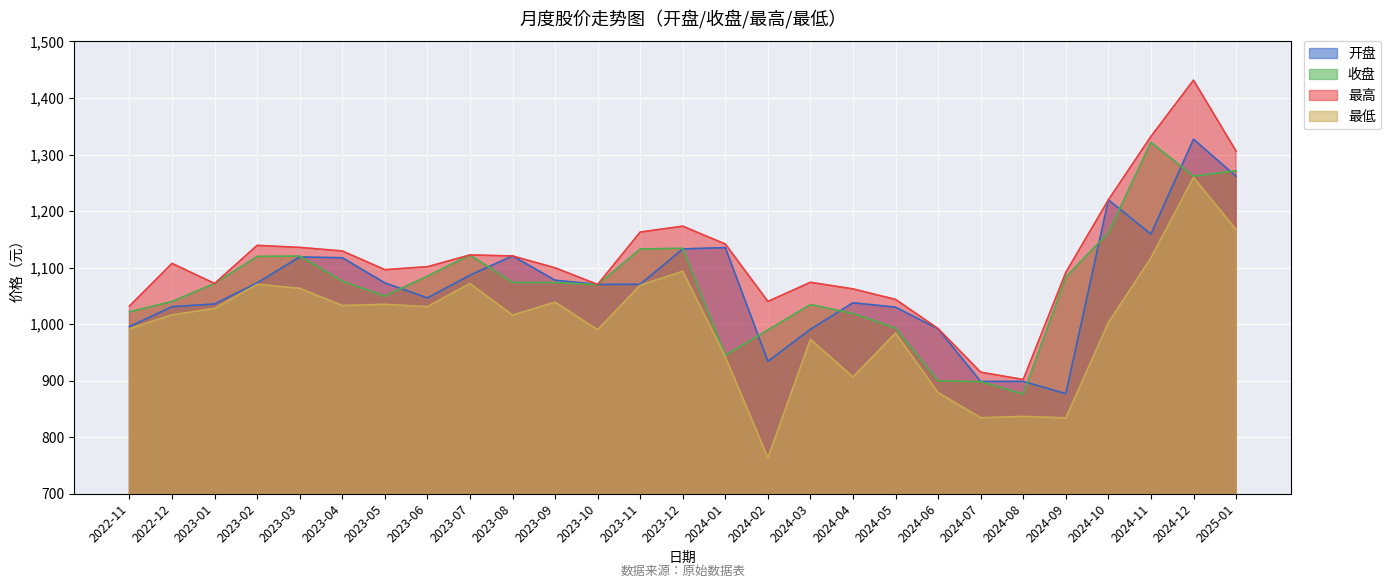

Reading left to right, transcribe all the data shown in this chart.

开盘: 995.5	1030.7	1035.5	1072.8	1118.7	1117.4	1072.9	1046.2	1086.5	1120.5	1077.6	1070.1	1070.4	1132.9	1135.3	934.0	990.8	1037.7	1029.8	991.5	898.5	898.5	876.8	1219.7	1159.2	1327.0	1261.4
收盘: 1021.6	1040.0	1071.8	1119.7	1120.3	1075.9	1049.5	1084.8	1122.2	1073.6	1073.7	1069.8	1132.8	1134.1	944.7	989.6	1034.6	1018.7	992.9	899.4	898.1	876.2	1083.2	1161.7	1321.5	1261.7	1271.2
最高: 1031.9	1107.3	1071.8	1139.3	1135.6	1129.3	1096.3	1101.5	1122.2	1120.5	1099.5	1070.1	1162.8	1173.2	1141.6	1040.0	1073.9	1062.2	1043.6	991.9	914.8	902.0	1091.5	1219.7	1331.9	1431.5	1306.1
最低: 991.8	1016.3	1027.6	1070.3	1063.2	1032.8	1034.9	1030.8	1071.7	1015.8	1038.7	990.0	1068.7	1093.3	942.1	763.5	972.8	906.4	983.9	878.6	834.2	836.6	833.9	1002.5	1117.1	1259.4	1167.1